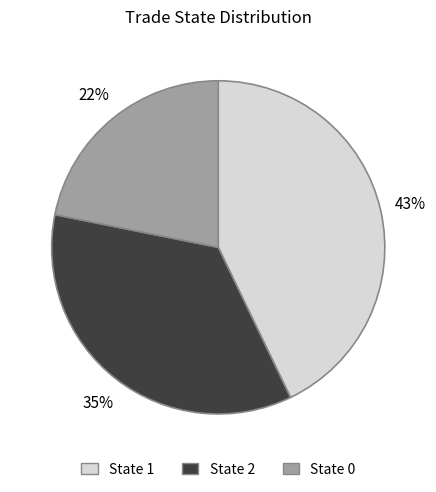

Is the sum of State 2 and State 0 greater than half?

Yes